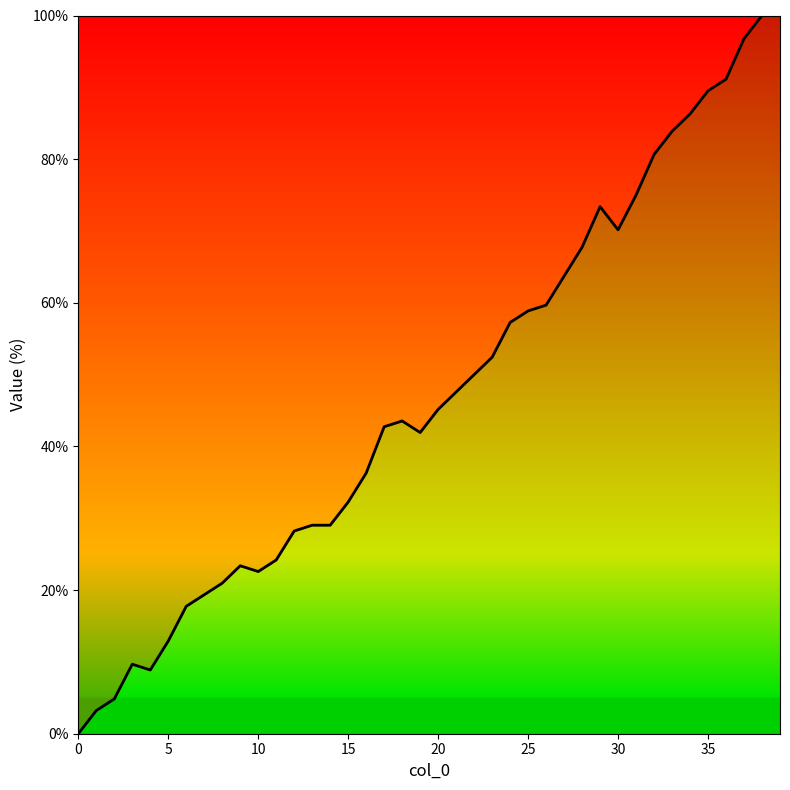

Is this an area chart (filled region under the line)?

No